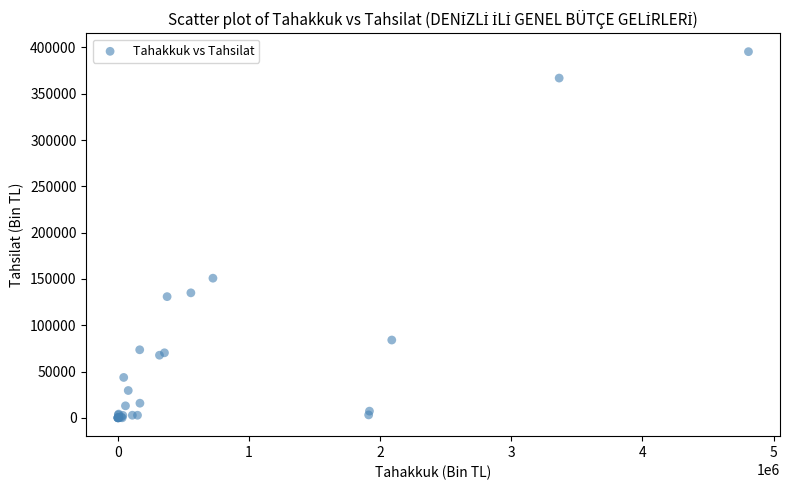

What Y value in the scatter plot is closest to 197694?

150793